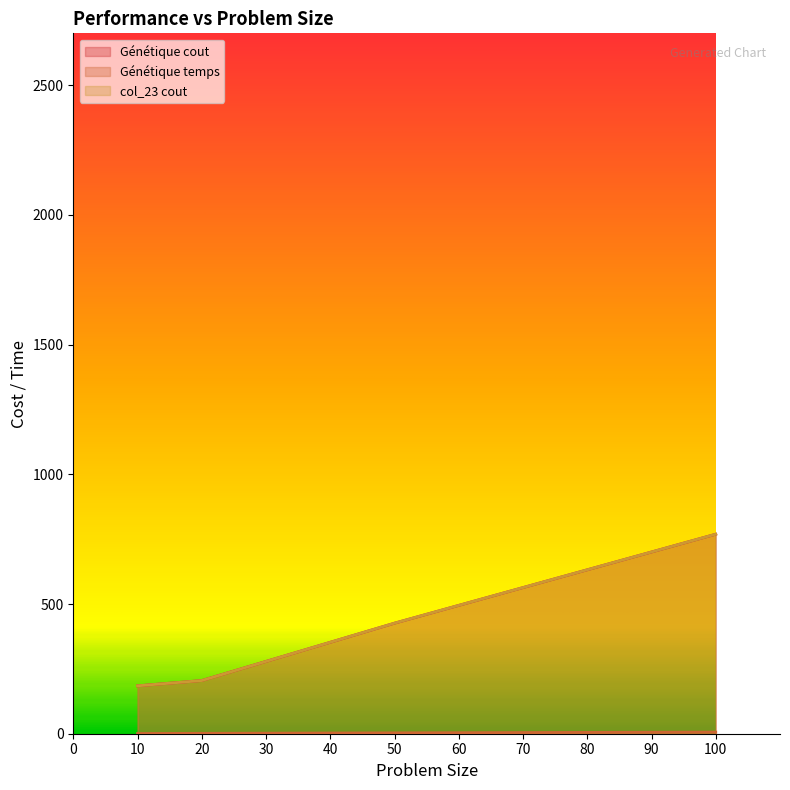

True or false: col_23 cout and Génétique temps intersect in this chart.

False